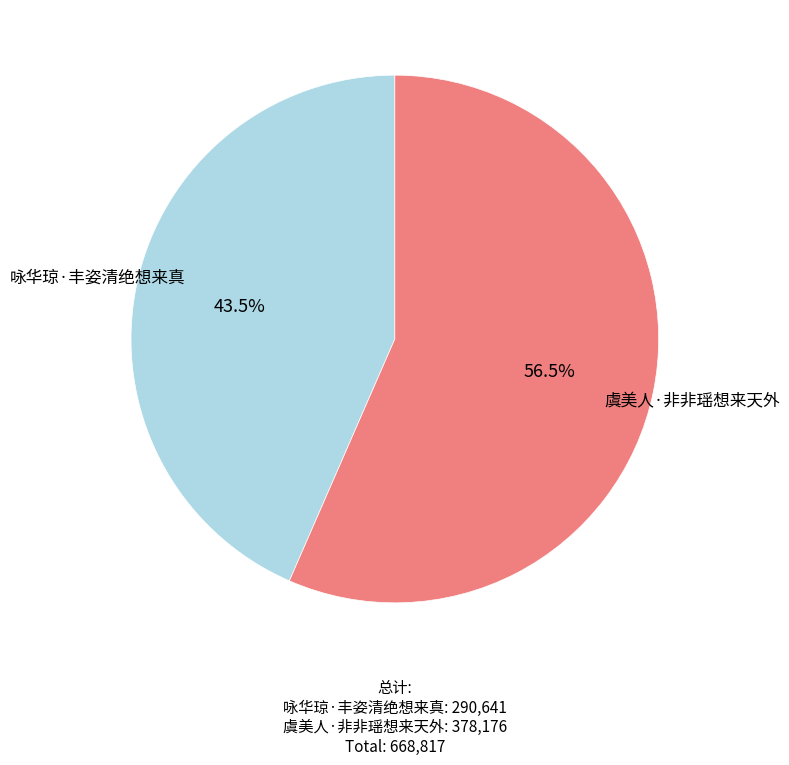

Does any single category account for the majority?

Yes